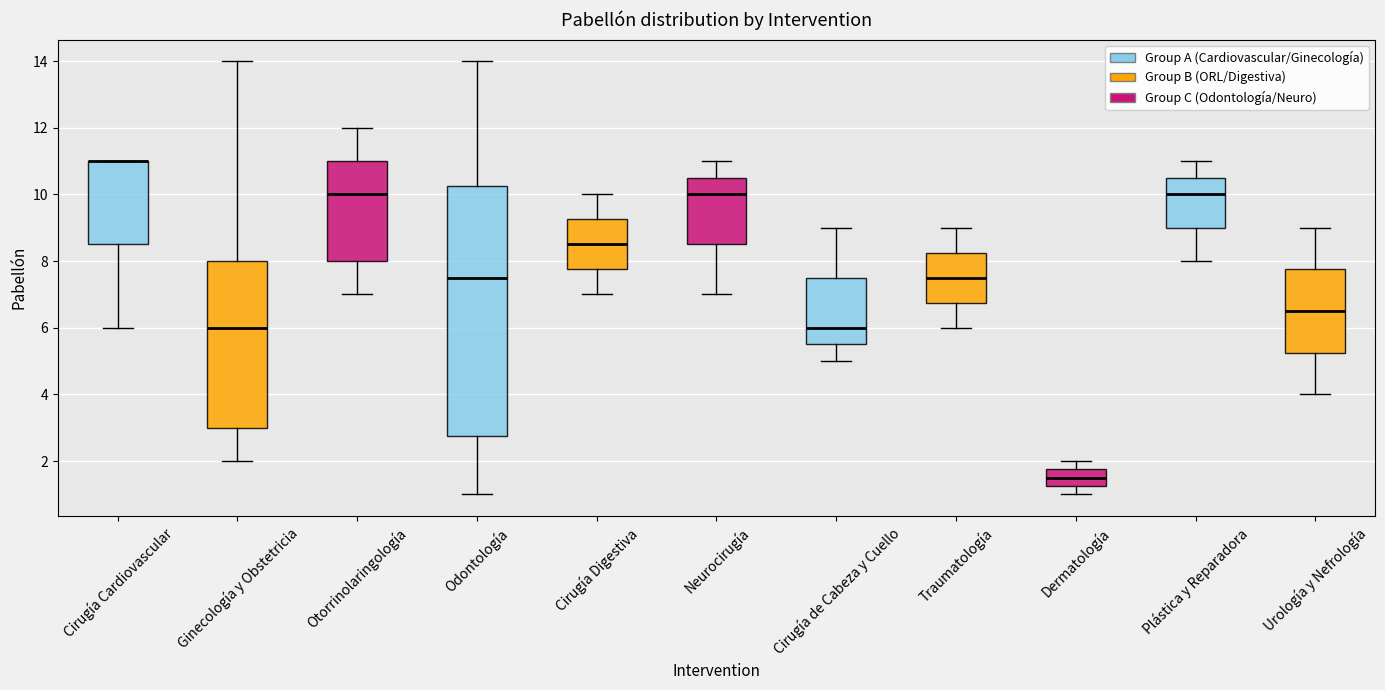

Where is the lower edge of the box for Cirugía Digestiva on the y-axis? The values are not printed on the chart, so give them approximately, as read against the axis.

7.8